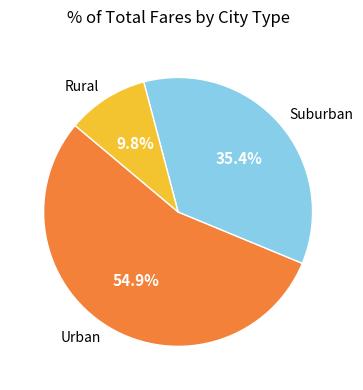

Is Suburban the majority of the pie?

No